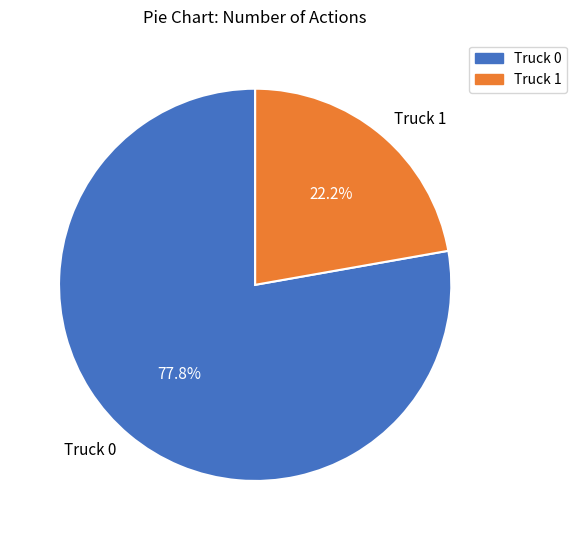

The Truck 1 slice represents 28% of the pie. True or false?

False